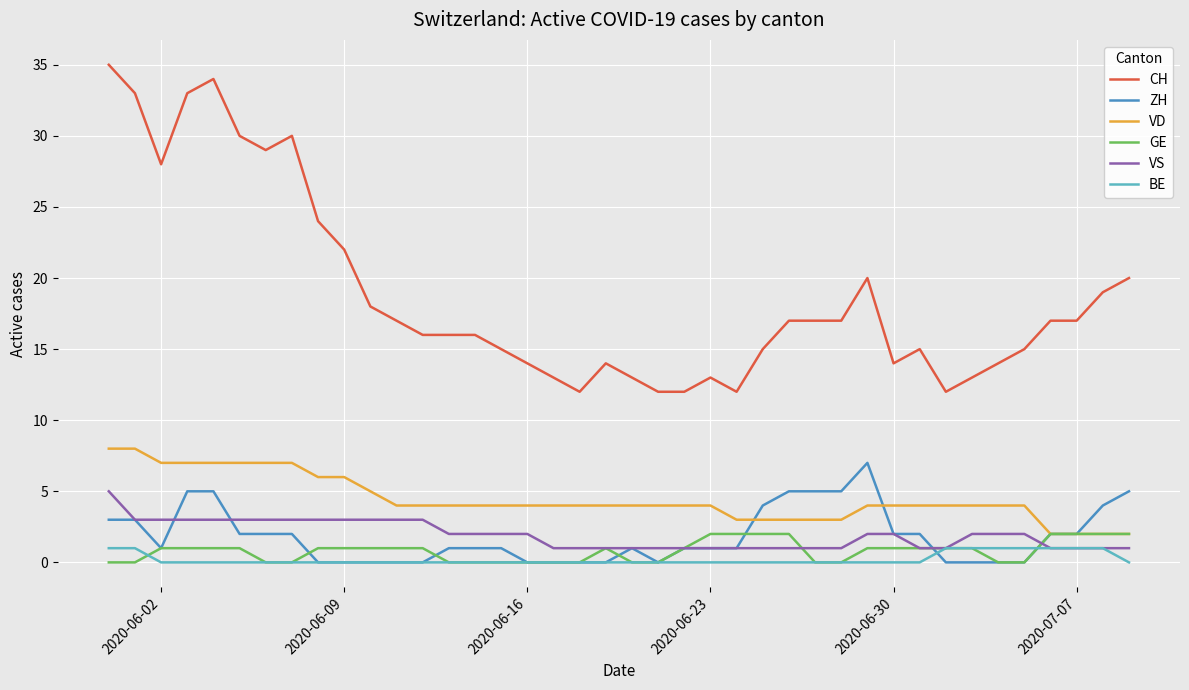

Which series has the largest range (max minus min)?

CH